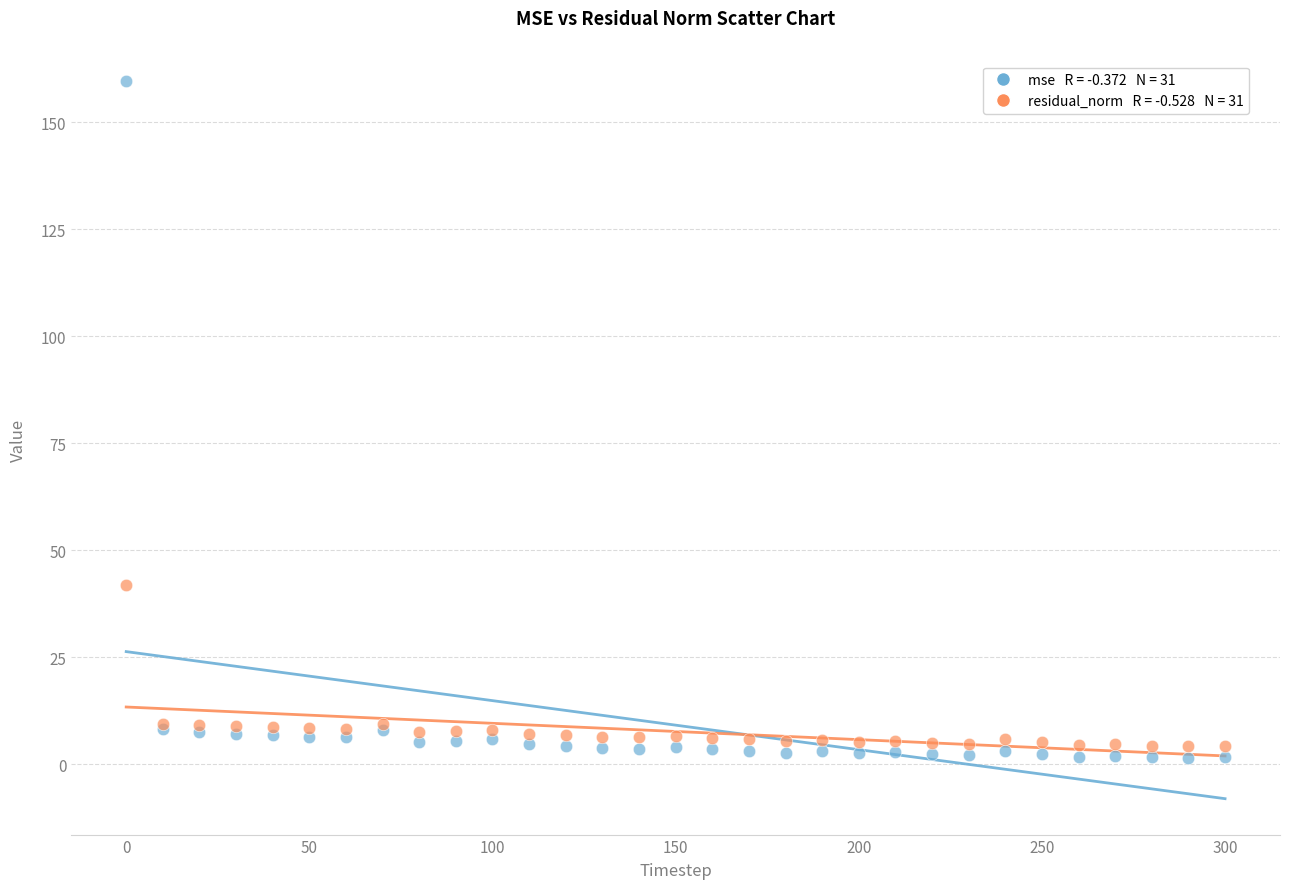

Across all series, what Y value is closest to 80?

41.9